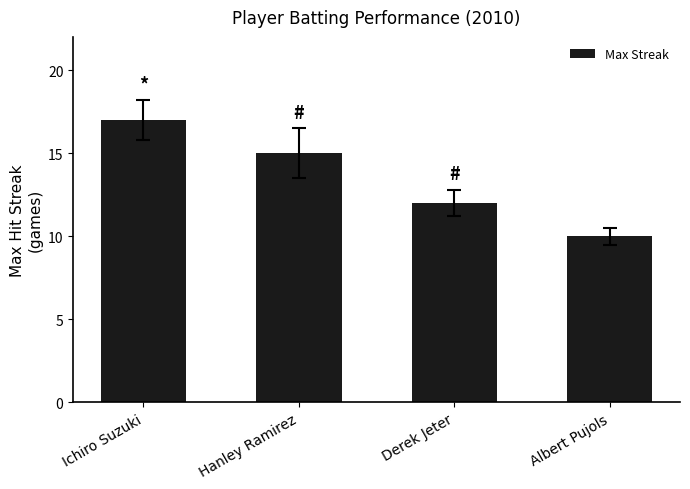

What is the label of the 2nd bar from the left?

Hanley Ramirez